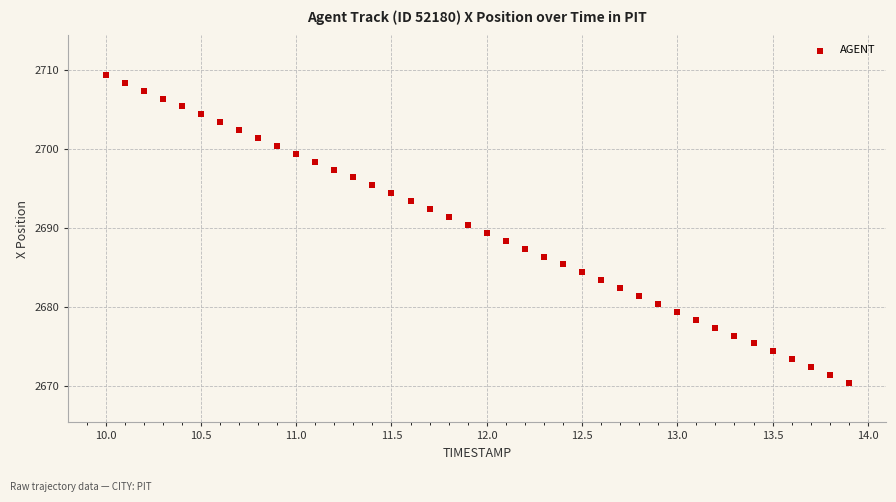

What is the range of X values (max minus min)?

3.9